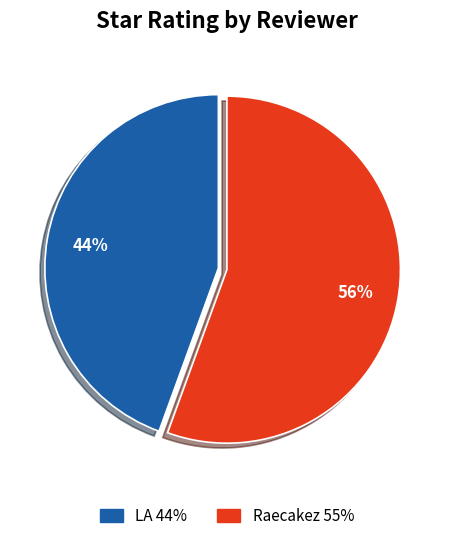

To the nearest percent, what is the average slice percentage?

50%